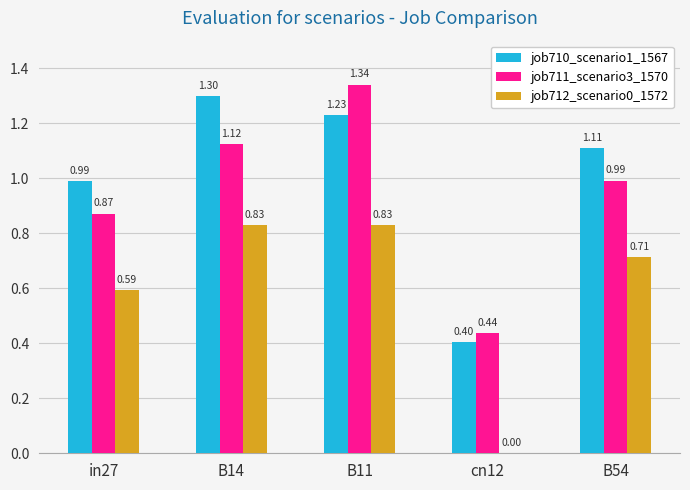

Is the value of job712_scenario0_1572 at B54 greater than the value of job710_scenario1_1567 at cn12?

Yes